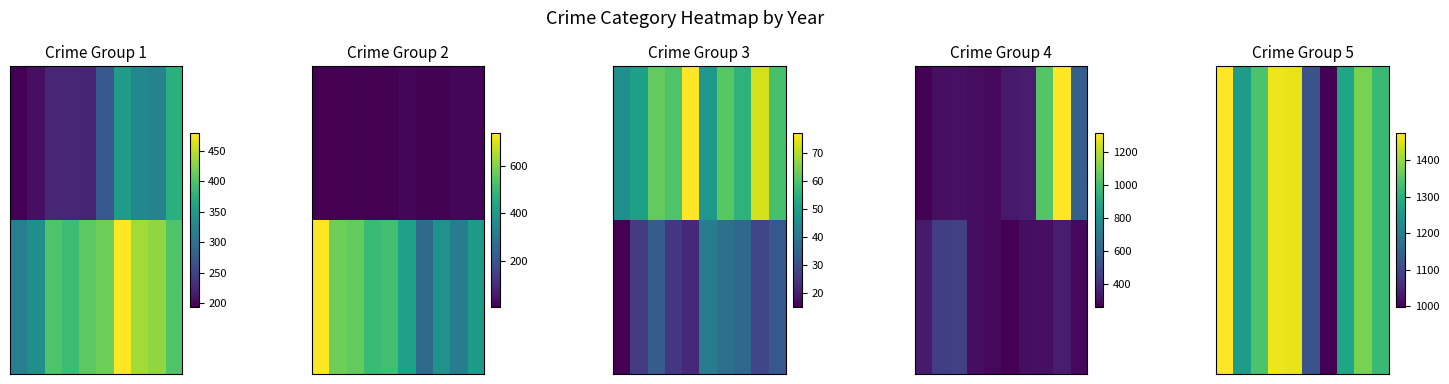

What is the spread (max minus min) of values at 4?

1172